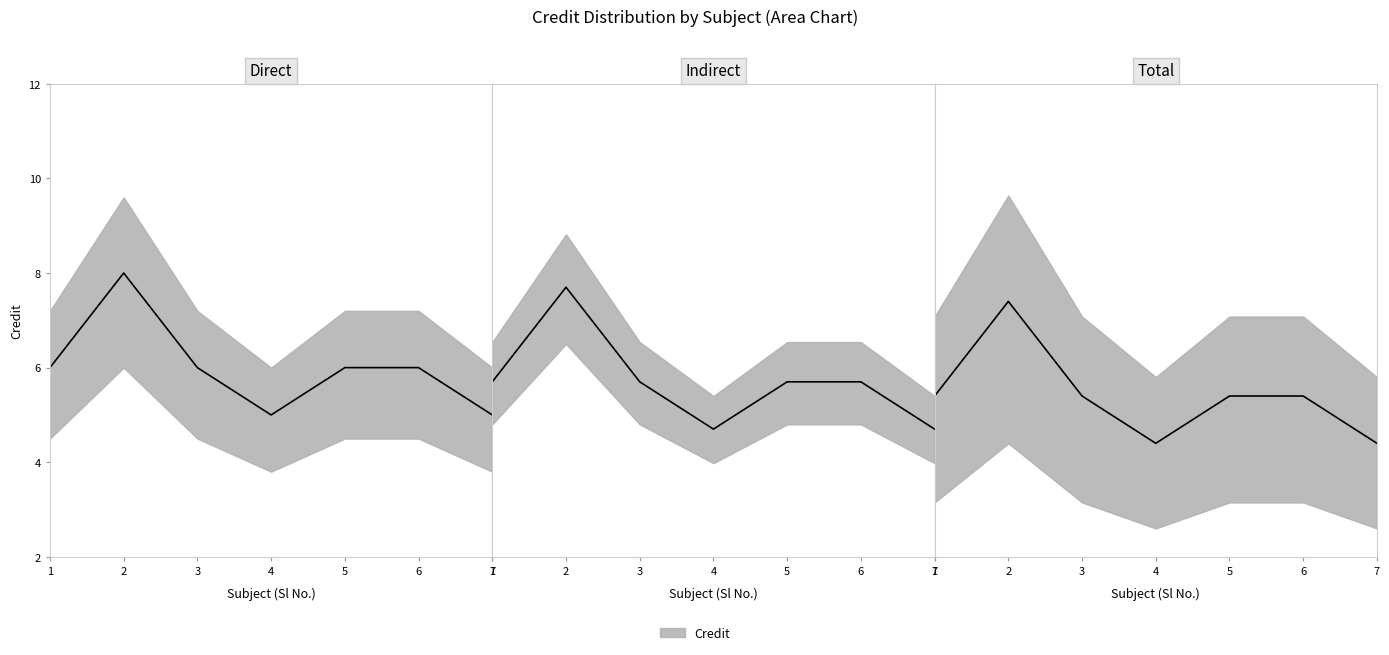

Rank the categories by value from highest to lowest.

2, 1, 3, 5, 6, 4, 7